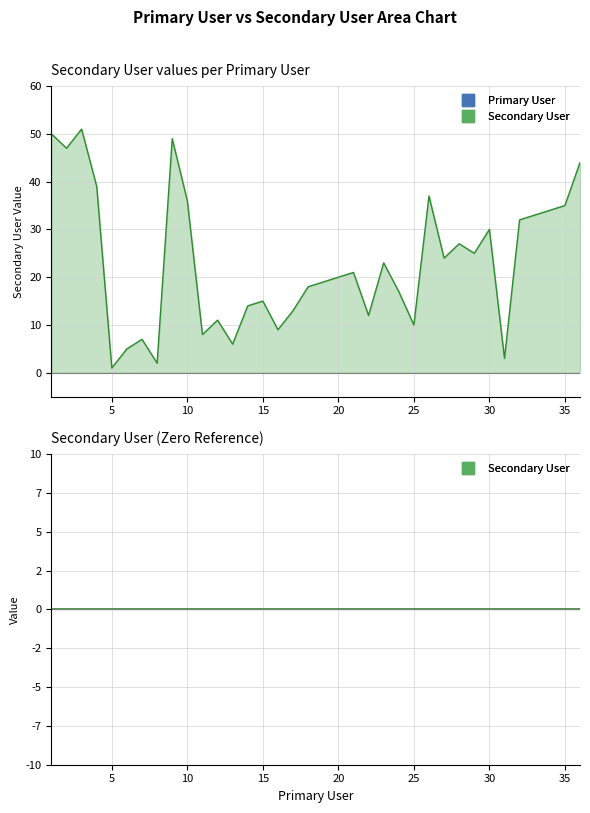

Rank the categories by value from lowest to highest.

5, 8, 31, 6, 13, 7, 11, 16, 25, 12, 22, 17, 14, 15, 24, 18, 19, 20, 21, 23, 27, 29, 28, 30, 32, 33, 34, 35, 10, 26, 4, 36, 2, 9, 1, 3